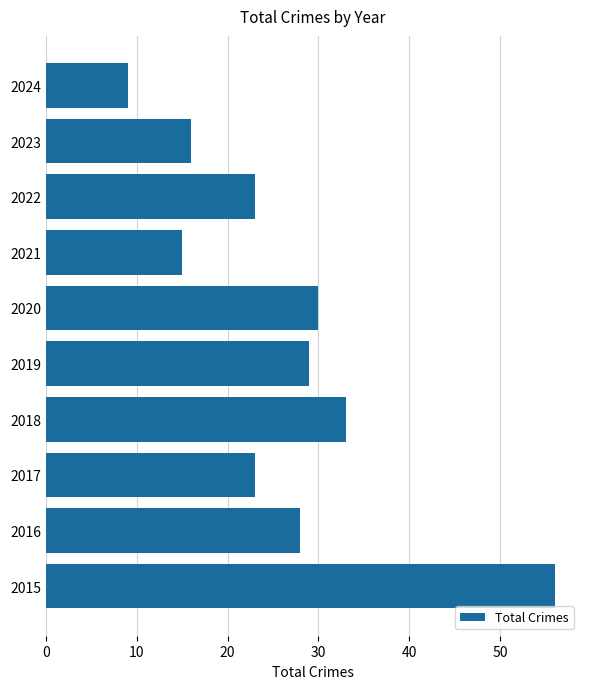

What value does the data have at 2023?

16